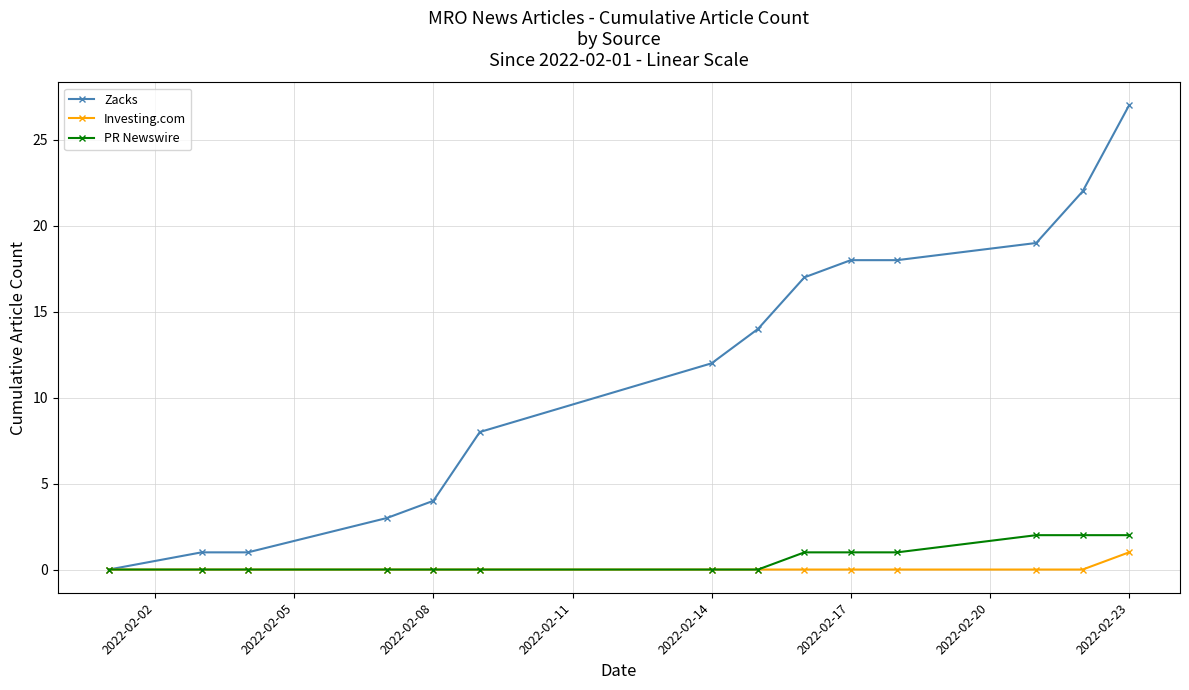

What is the highest value of the Investing.com series?

1